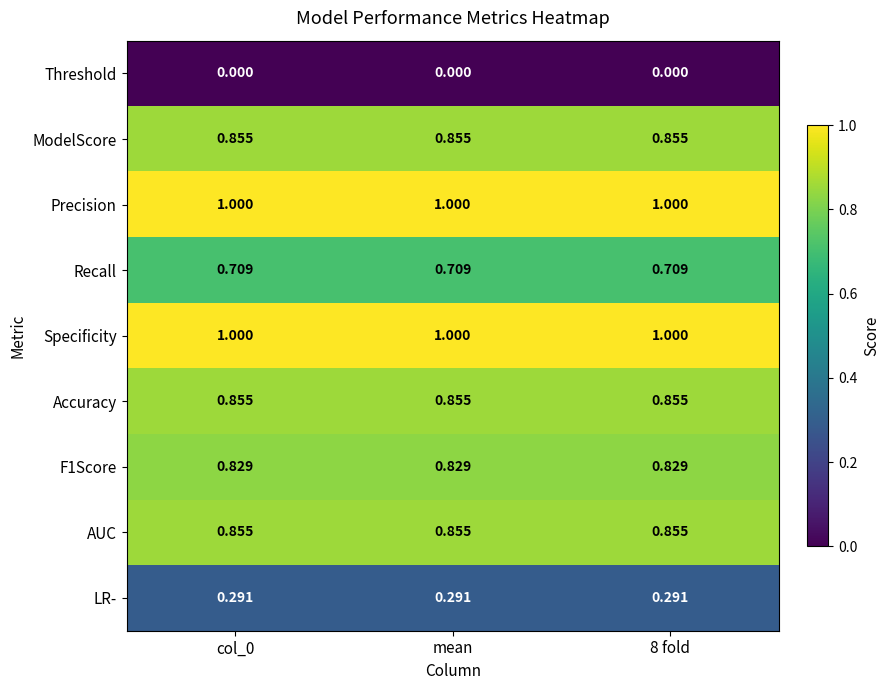

Is the value of Precision at mean greater than the value of Threshold at mean?

Yes